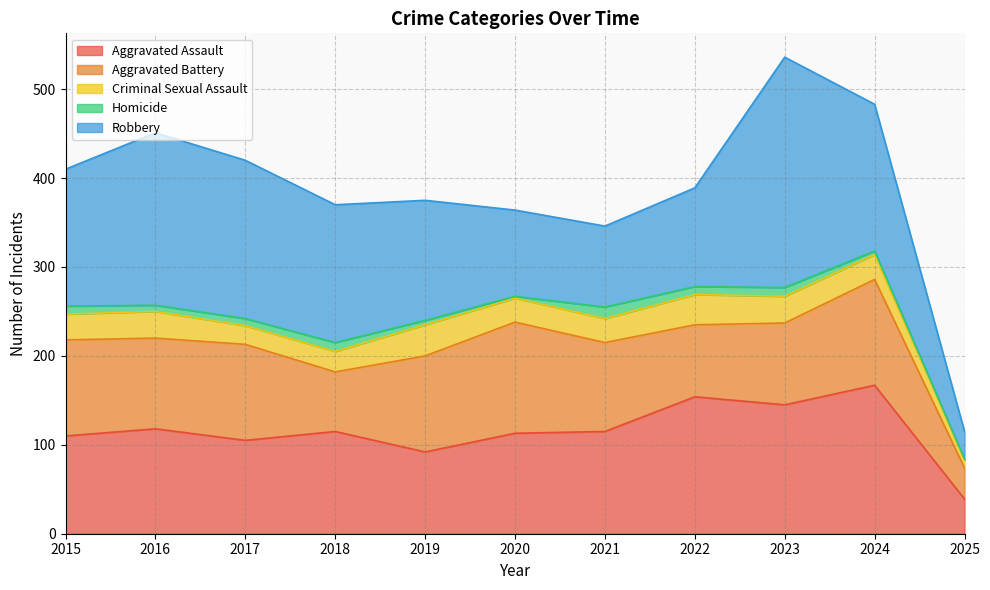

True or false: Criminal Sexual Assault has a value of 55 at 2022.

False